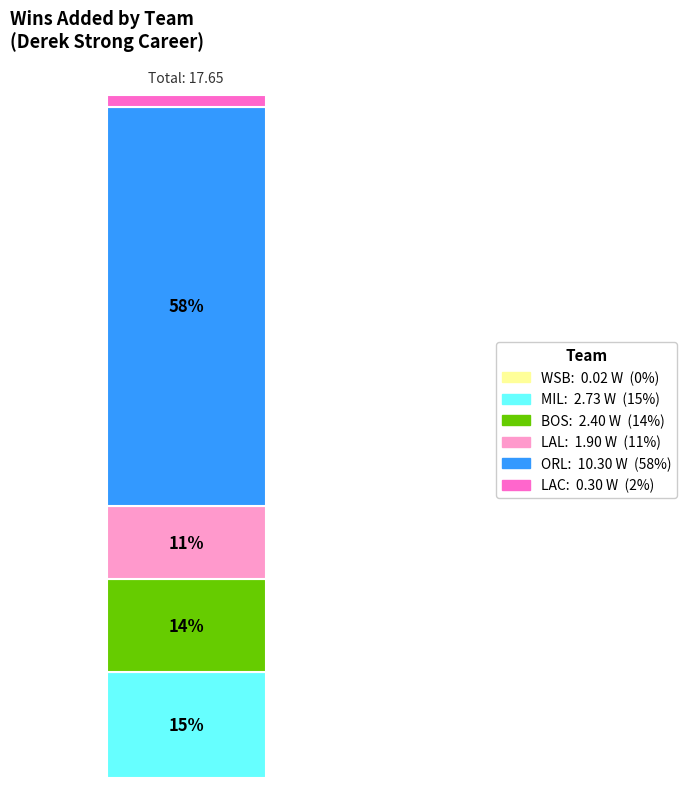

Are the bars grouped side by side (vs. stacked)?

No